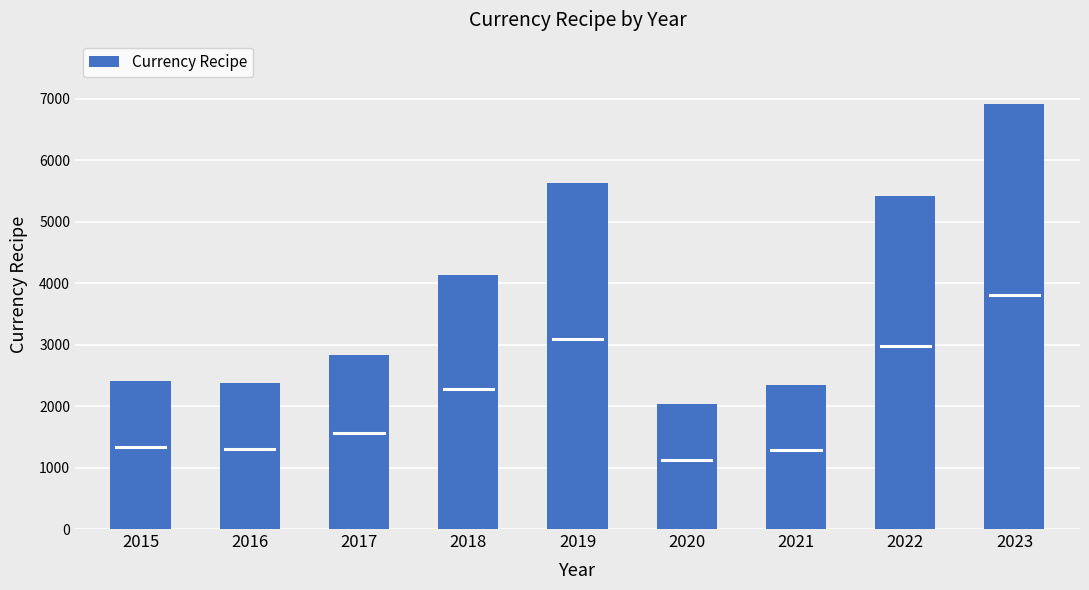

Reading right to left, list all the values displayed in this chart.

6921	5420	2337	2030	5628	4141	2831	2373	2415